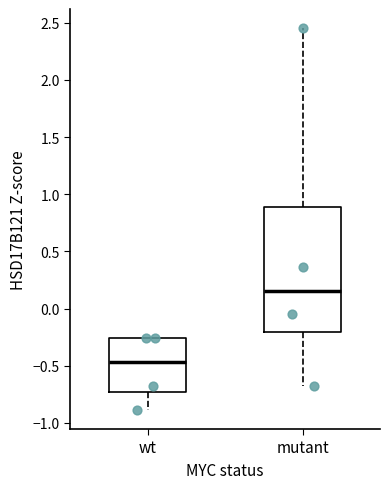

Reading left to right, transcribe this box plot: for each box, give where its median line is, the range the box spans, and where its two whiskers end, as read against the y-axis. The values are not printed on the chart, so give them approximately, as read against the axis.

wt: median -0.45, box -0.75 to -0.25, whiskers -0.90 to -0.25
mutant: median 0.15, box -0.20 to 0.90, whiskers -0.70 to 2.45